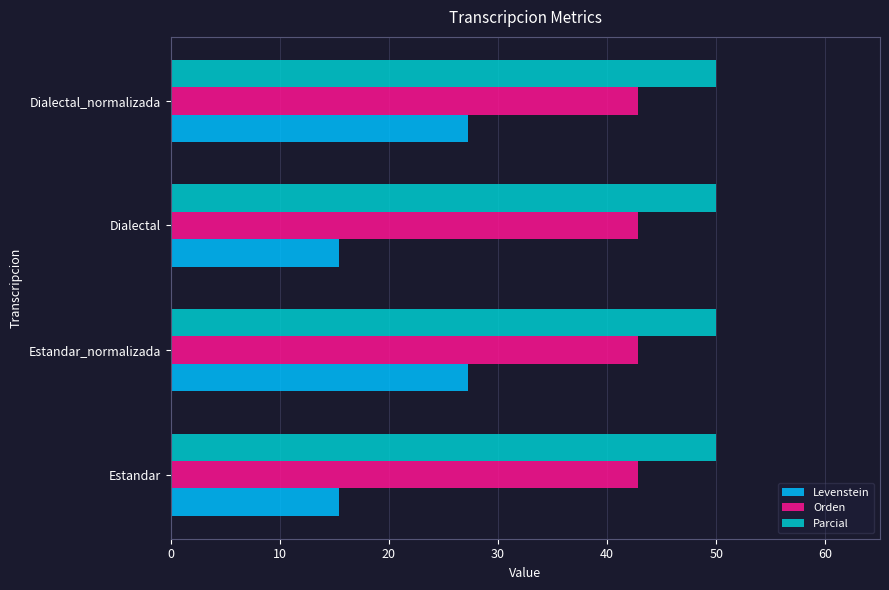

Read the Levenstein value at Dialectal.

15.4